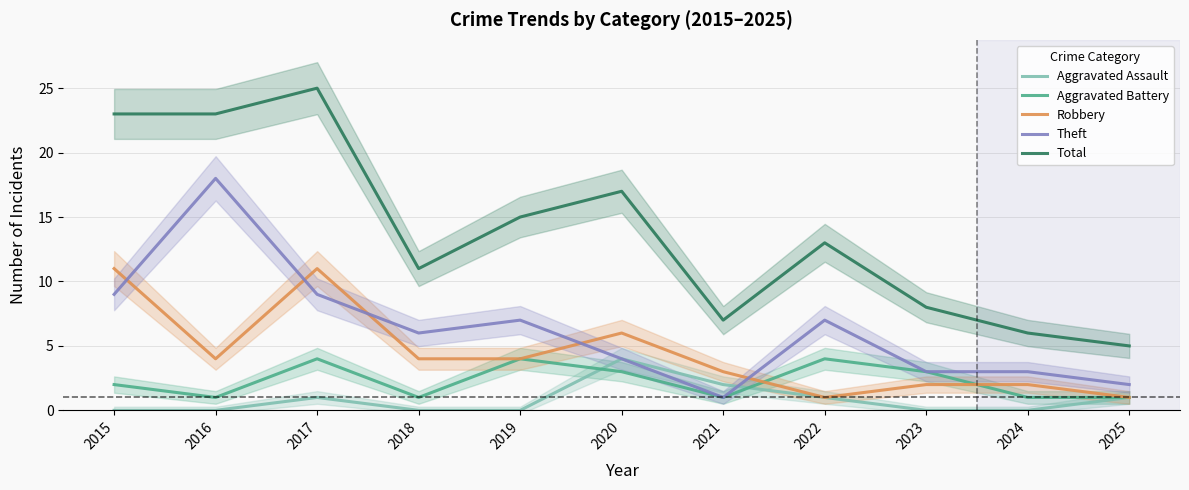

Where do Aggravated Battery and Aggravated Assault first cross each other?

2019 and 2020